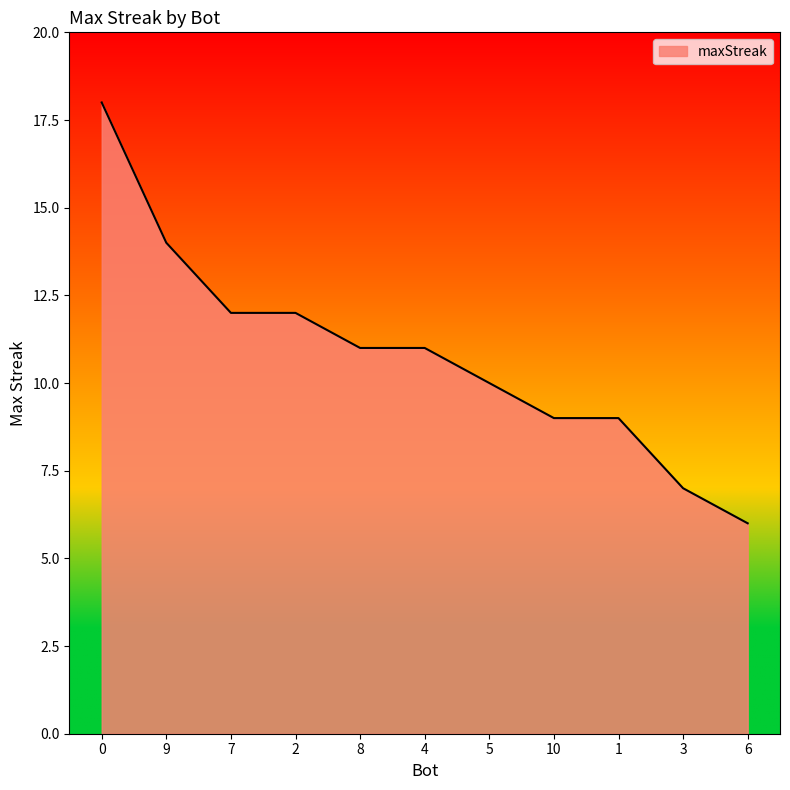

Read the value at 8, to the nearest 5.

10